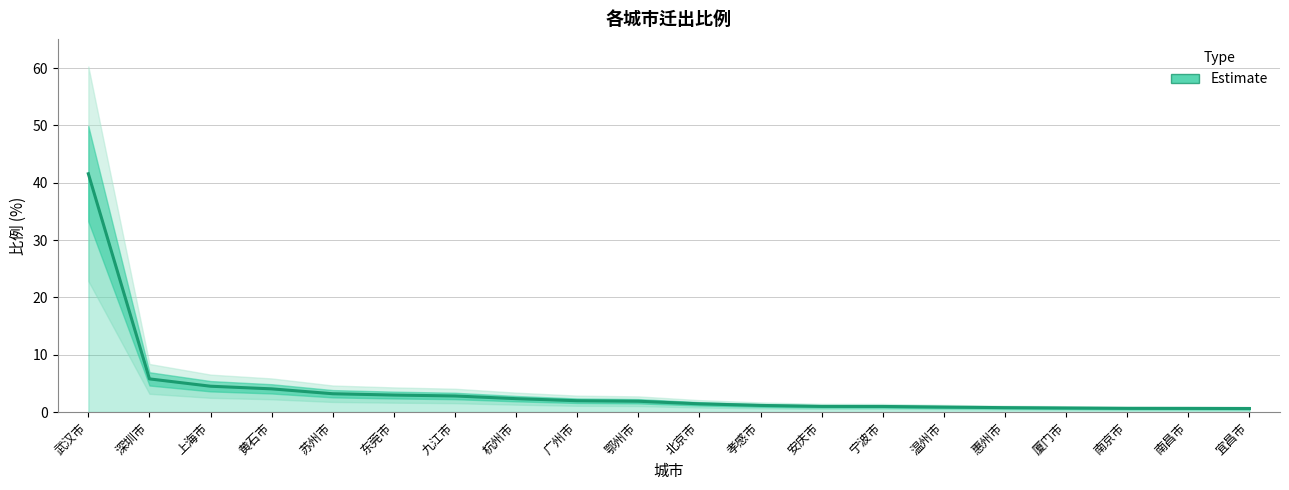

Reading left to right, what are all the values shown in this chart?

41.6	5.8	4.5	4.0	3.2	3.0	2.8	2.3	2.0	1.9	1.4	1.1	1.0	1.0	0.9	0.8	0.7	0.6	0.6	0.6